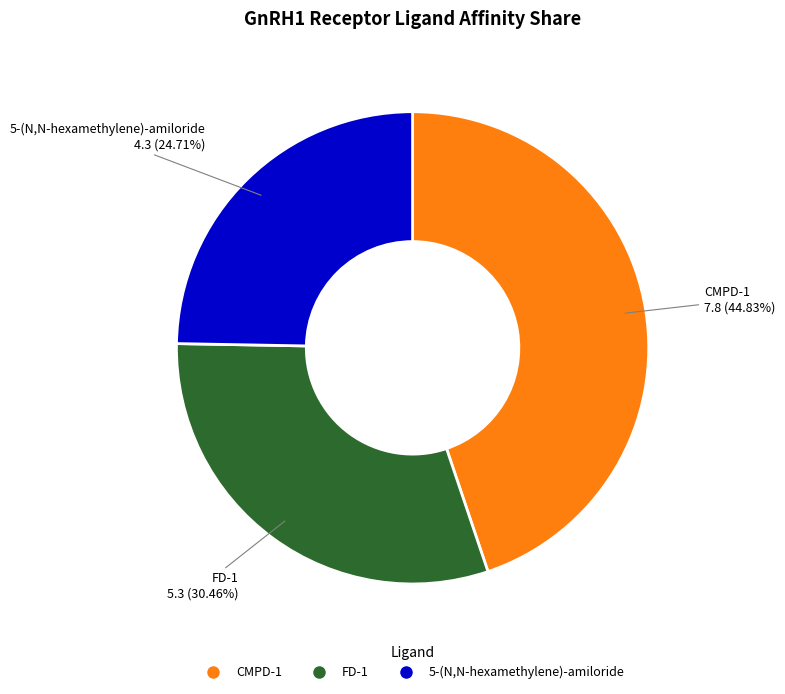

Rank the categories by value from highest to lowest.

CMPD-1, FD-1, 5-(N,N-hexamethylene)-amiloride